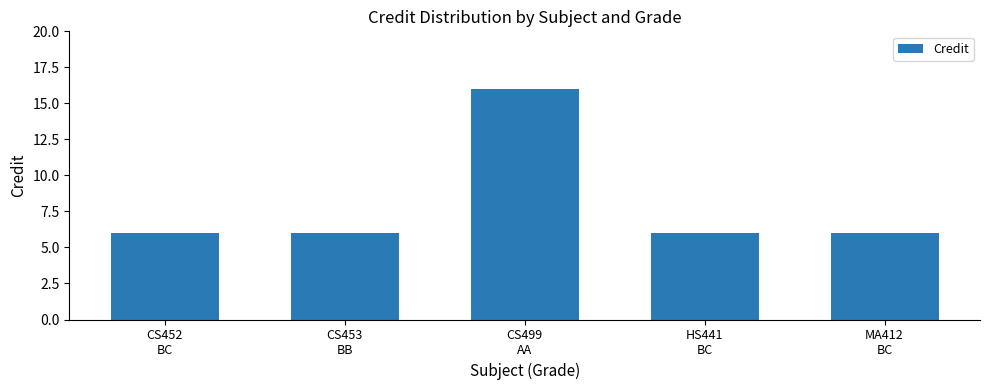

Which category has the highest value across all series?

CS499
AA